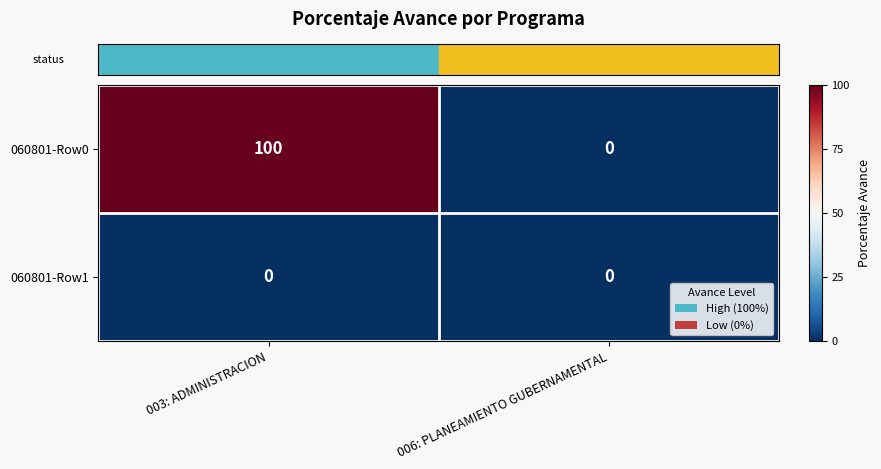

Which label corresponds to the largest value in the chart?

003: ADMINISTRACION